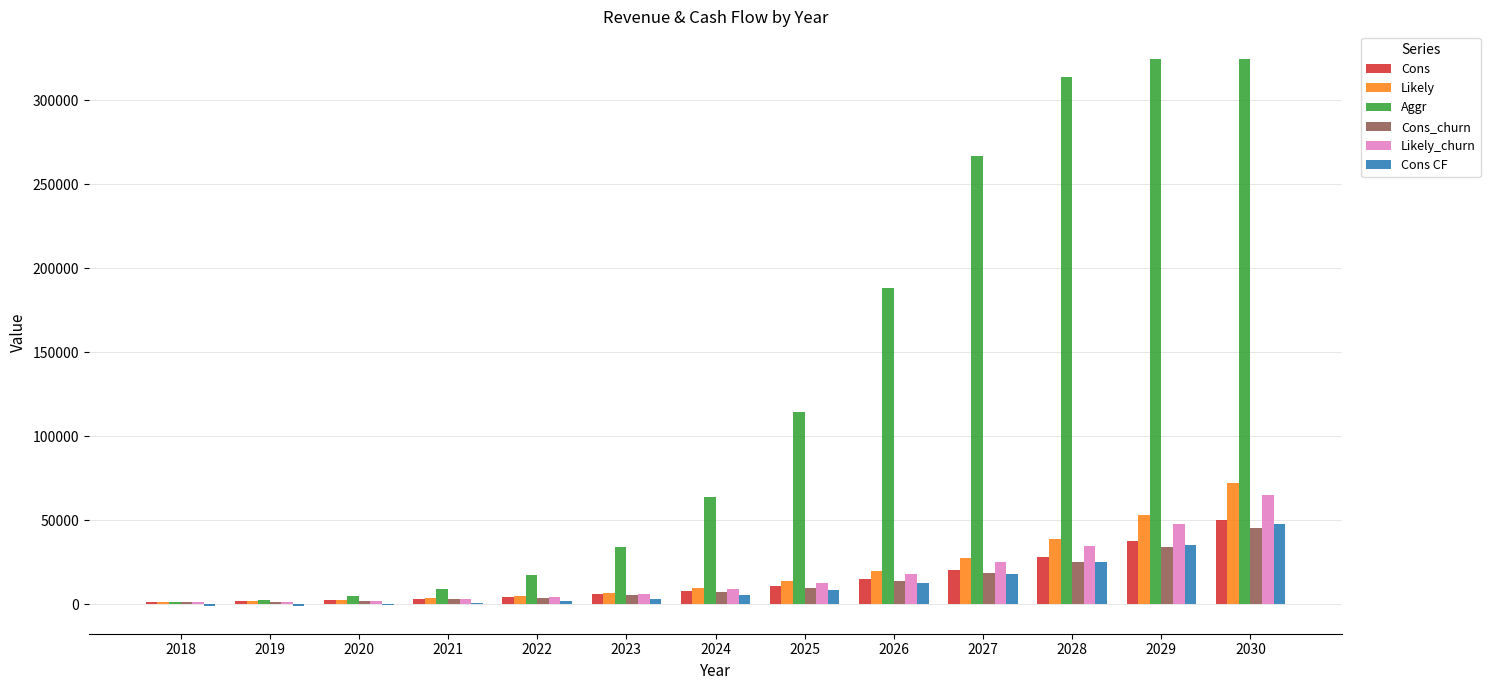

The value of Aggr at 2021 is 9036.0. True or false?

True